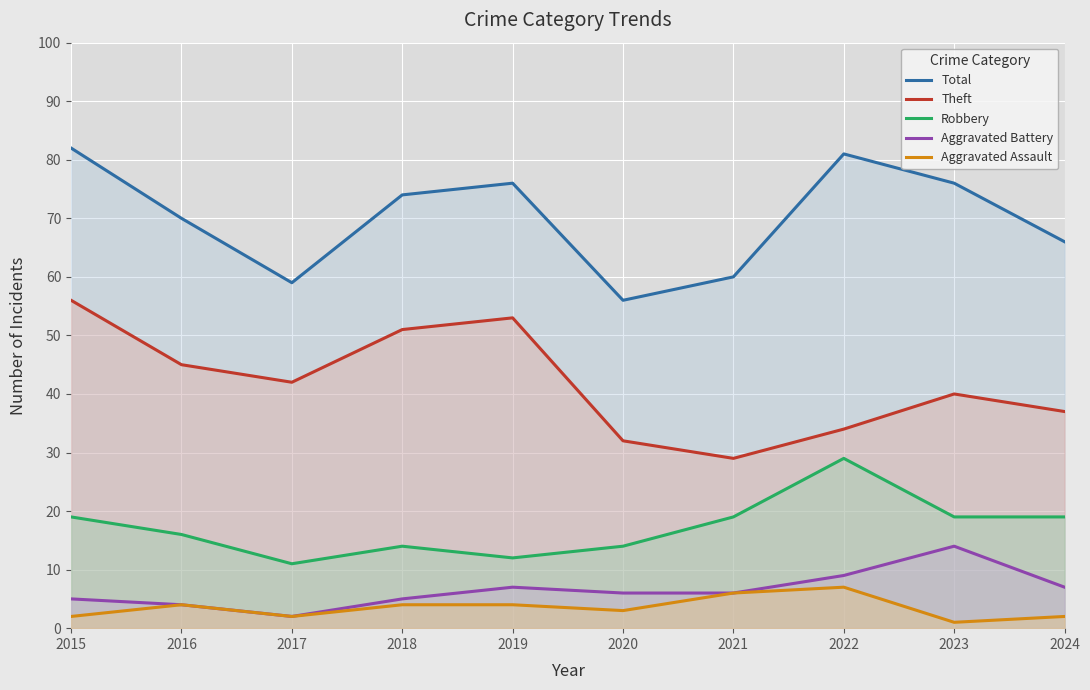

True or false: Theft has more than 1 points higher than both neighbors.

True